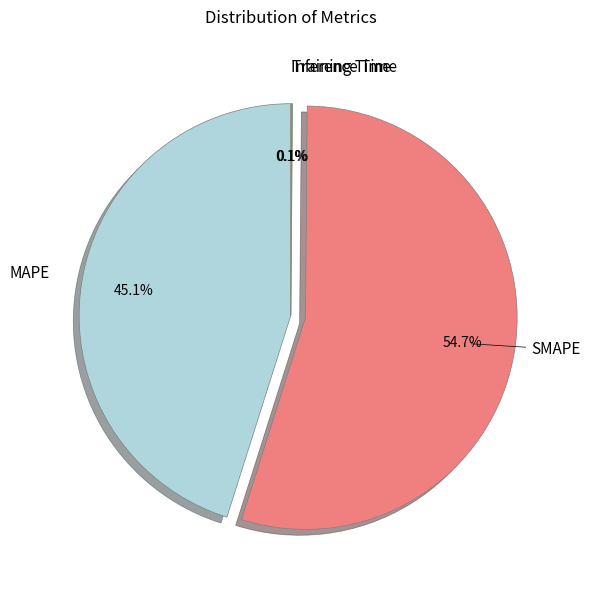

How much of the chart is everything except MAPE?

54.9%